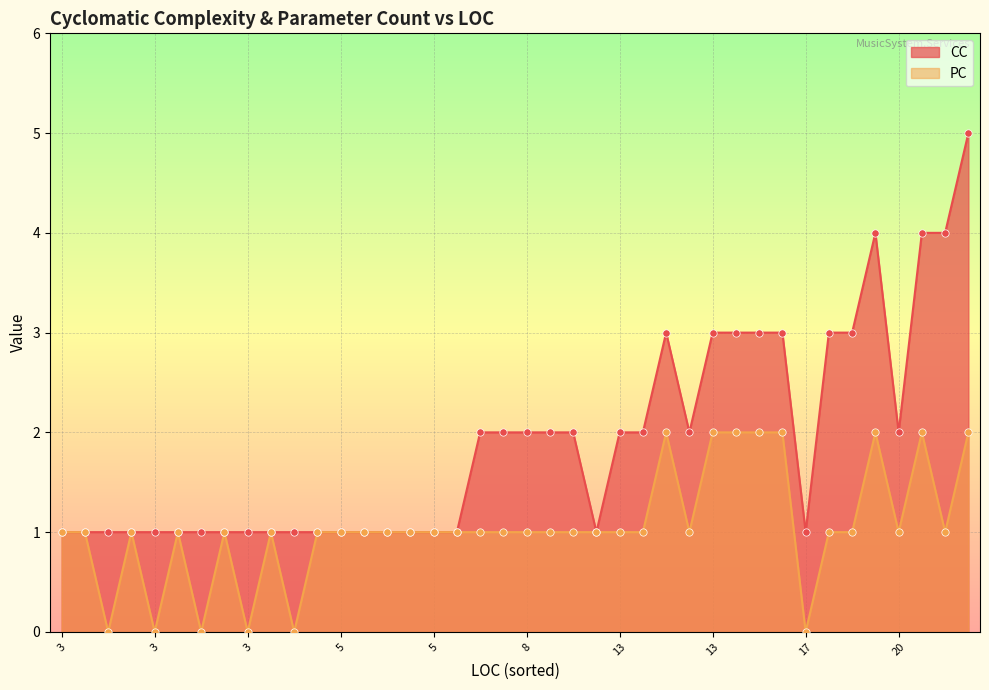

Which series reaches the minimum Y coordinate?

PC